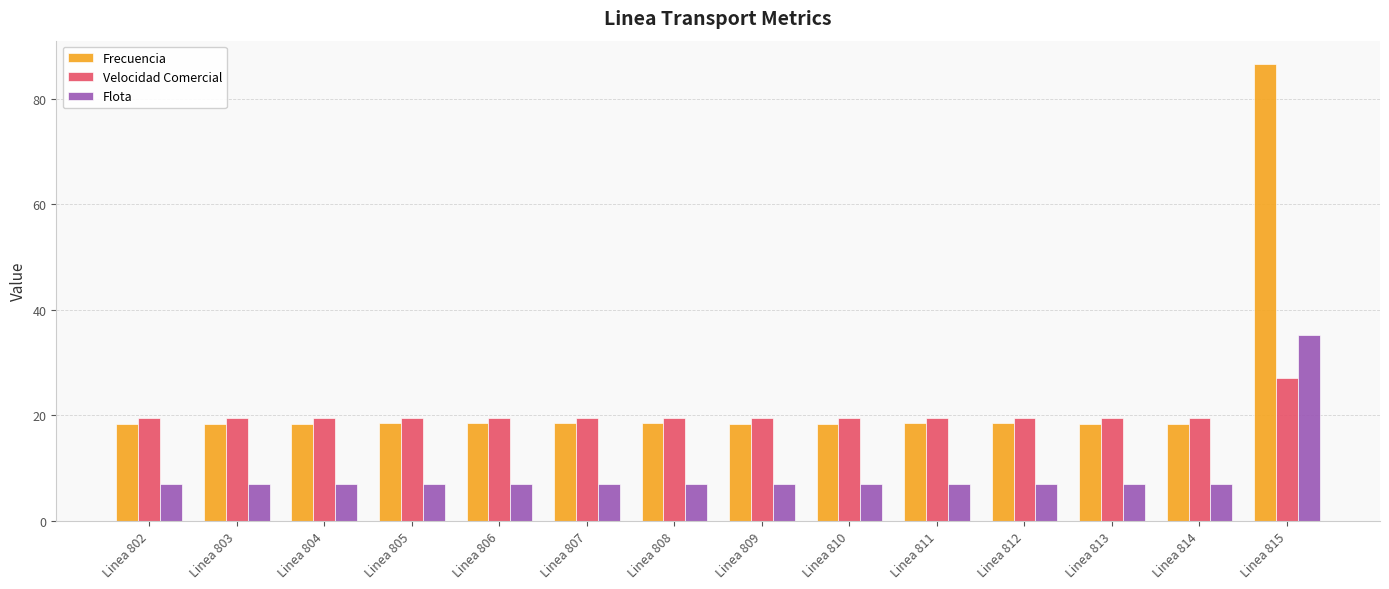

What is the average value of the Flota series?

9.0